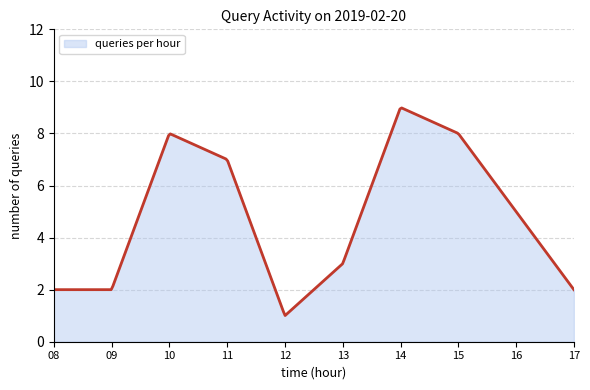

What is the difference between the maximum and minimum values?

8.0